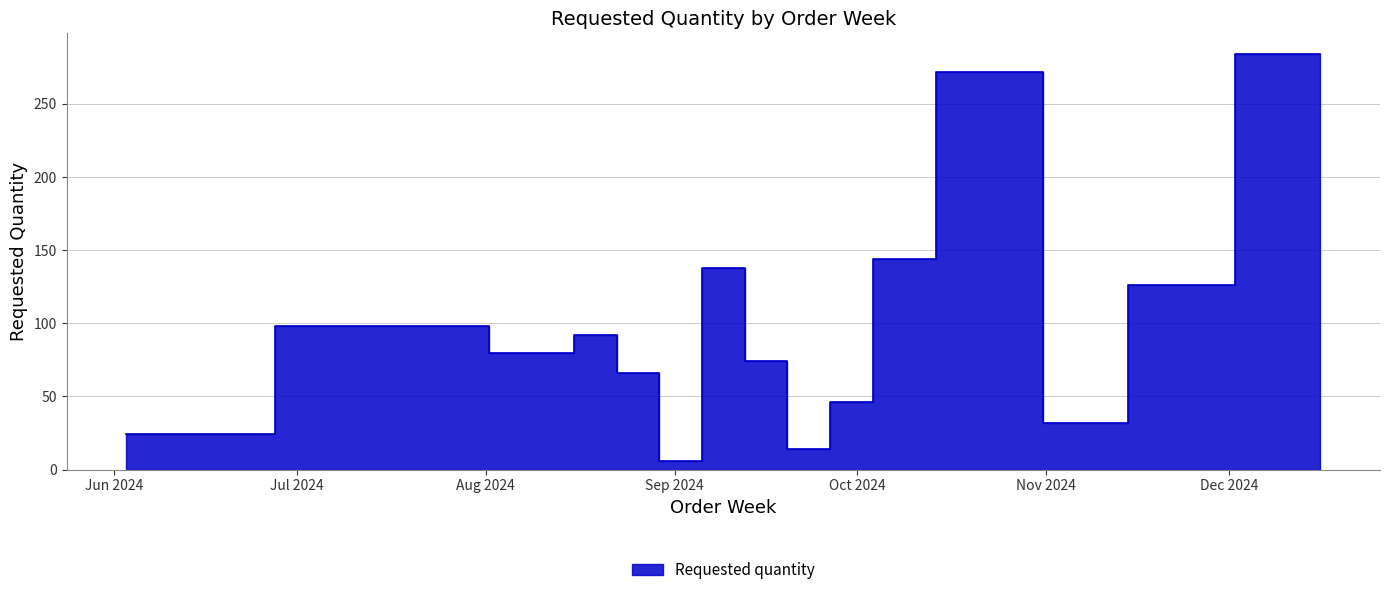

What is the ratio of the value at 2024-09-30 to the value at 2024-11-11?

1.4